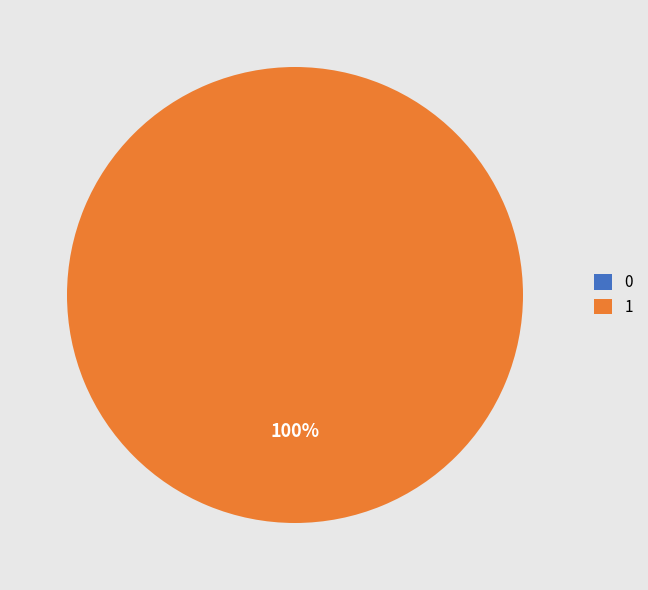

Combined, what portion of the pie is 0 and 1?

100.0%